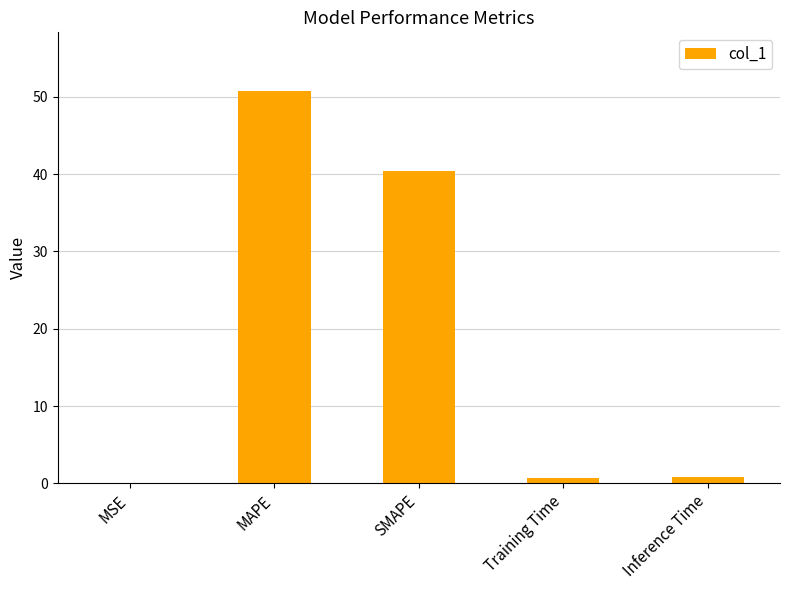

What is the greatest value displayed?

50.7